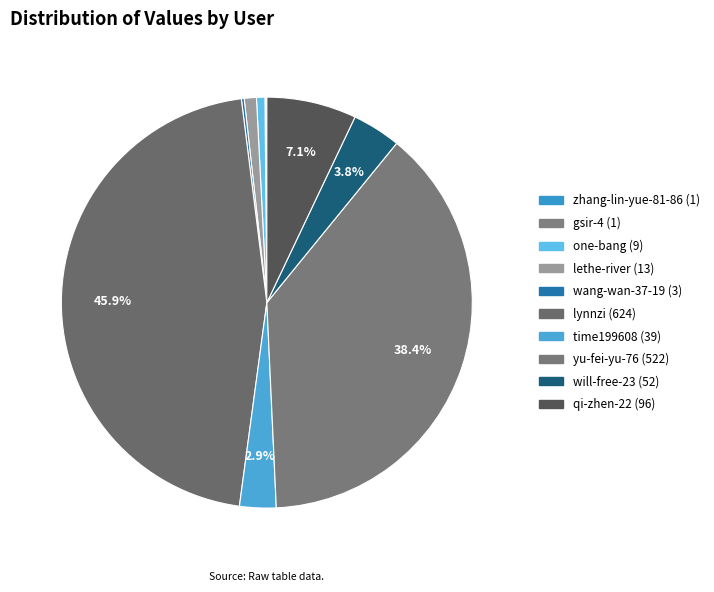

What is the change in value from zhang-lin-yue-81-86 to lynnzi?

+623